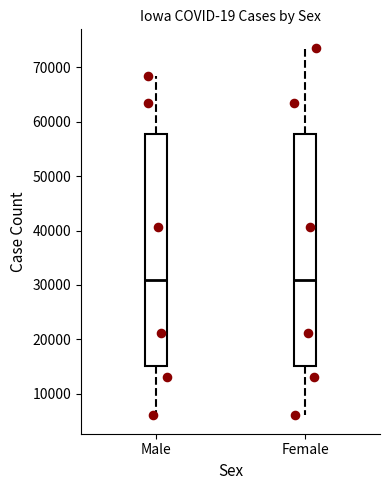

Reading left to right, read every box against the y-axis: the position of its median line, the range the box covers, and the ends of its whiskers. The values are not printed on the chart, so give them approximately, as read against the axis.

Male: median 31000, box 15000 to 58000, whiskers 6000 to 68000
Female: median 31000, box 15000 to 58000, whiskers 6000 to 74000